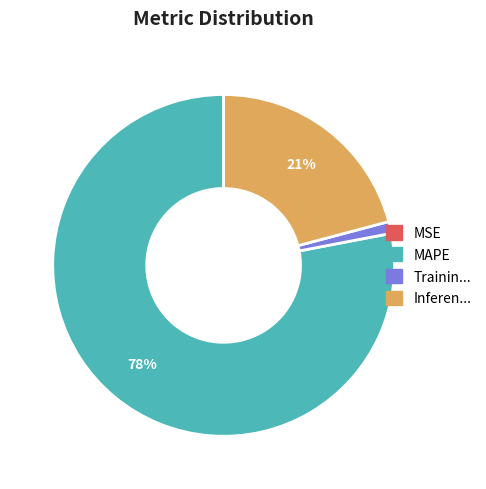

Is there any slice that represents more than half of the pie?

Yes